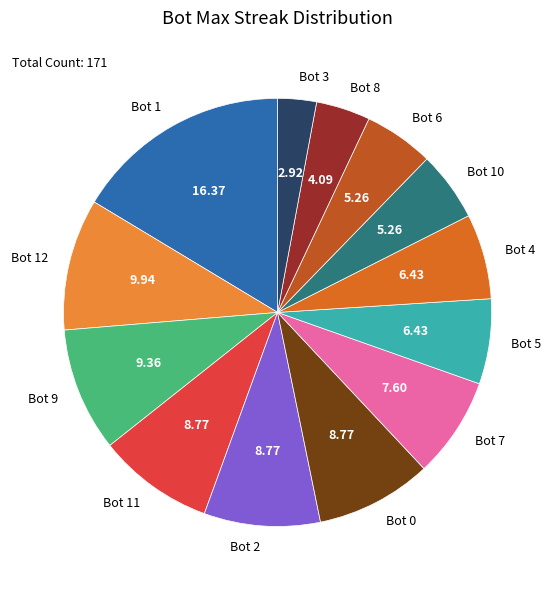

Does Bot 12 represent more than half of the total?

No